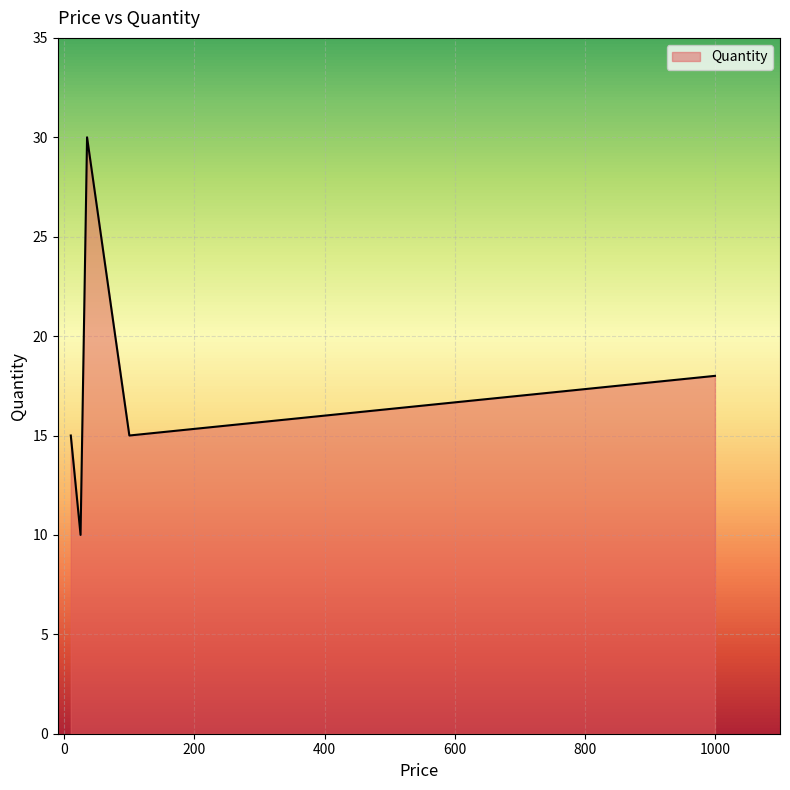

Reading left to right, extract all data points from this chart.

15	10	30	15	18